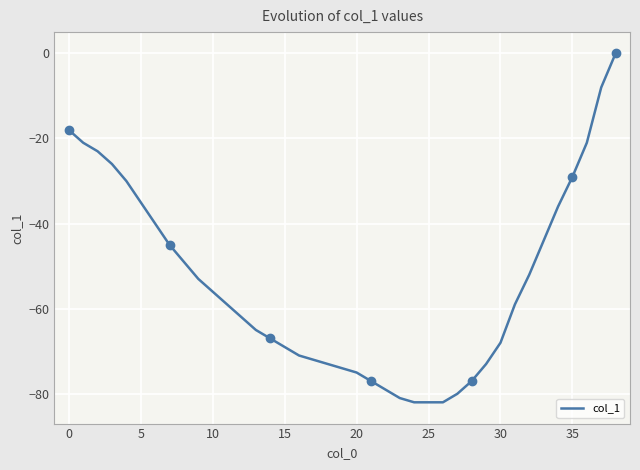

Which has a higher value, 32 or 14?

32